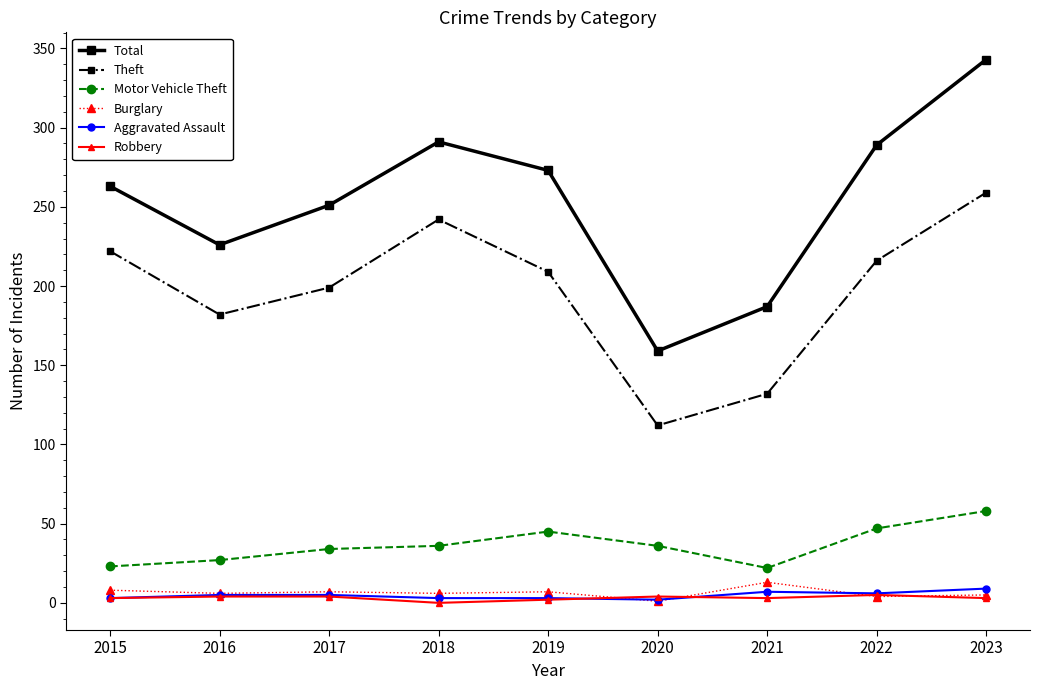

True or false: Theft and Robbery intersect in this chart.

False